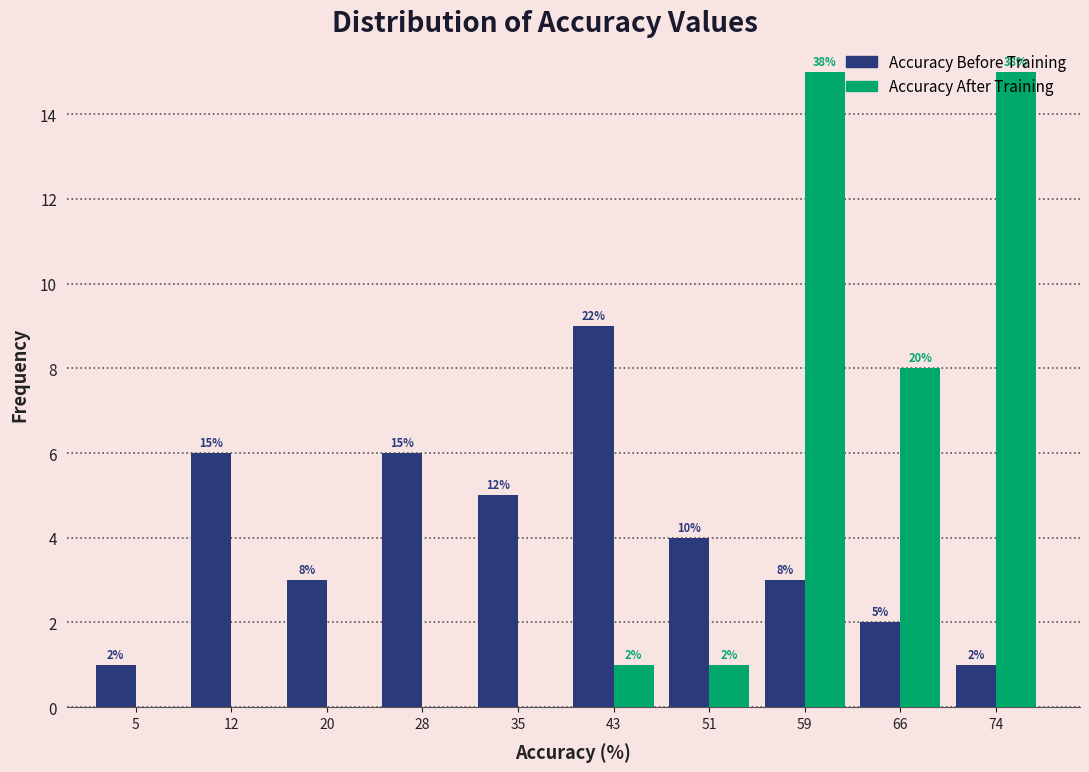

What is the total value across all series at 59?

18